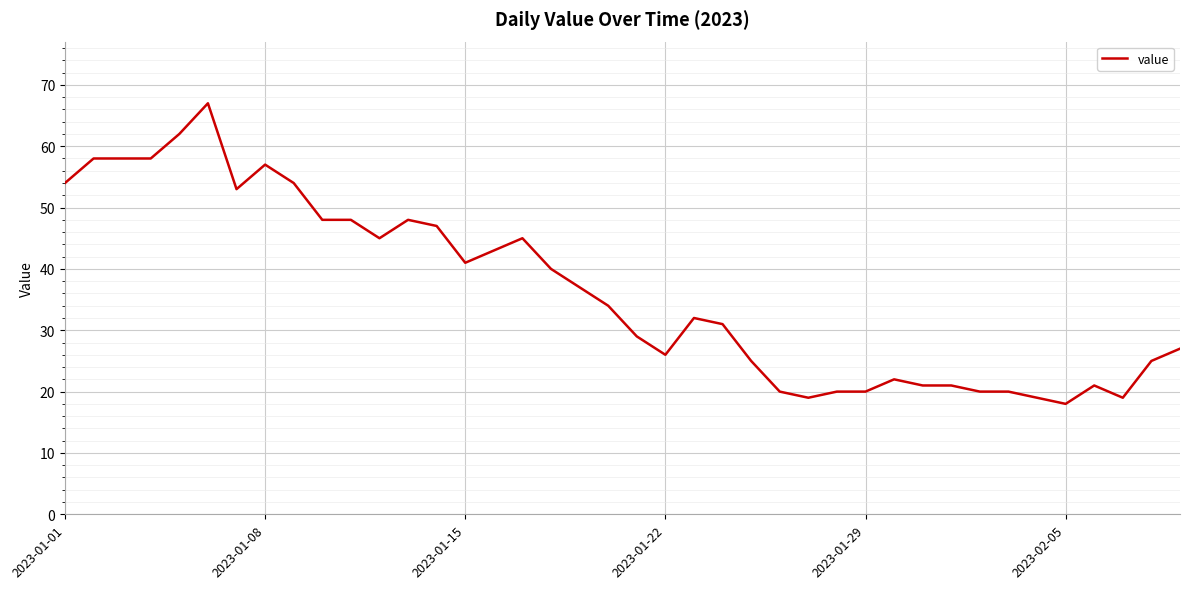

What is the difference between the maximum and minimum values?

49